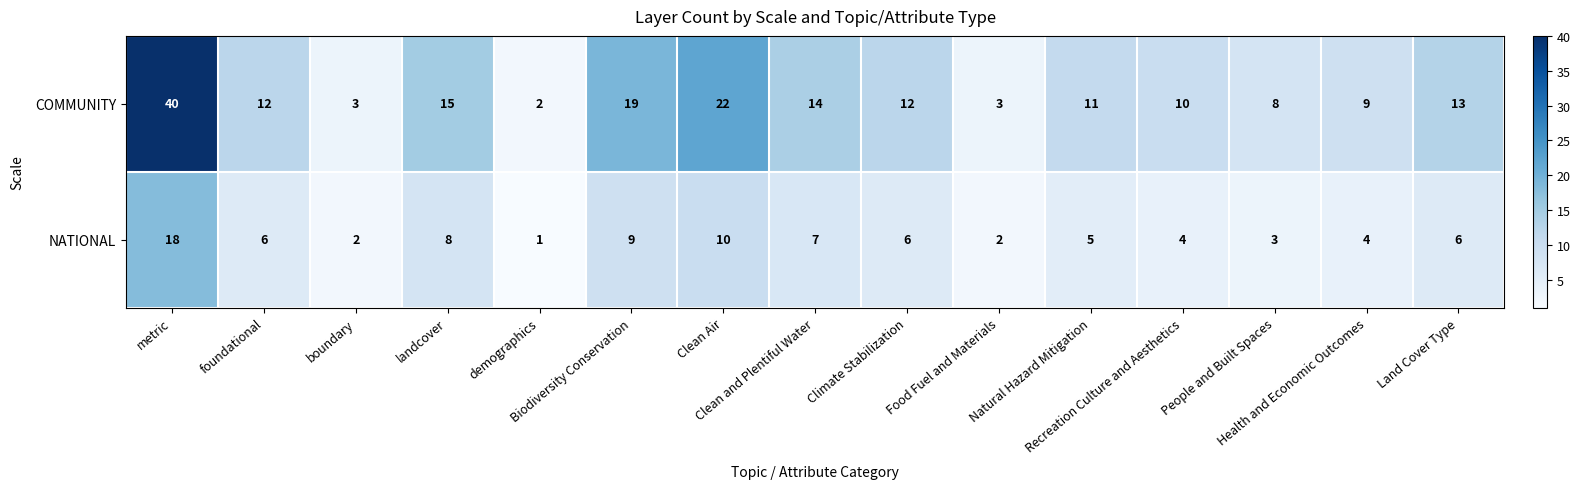

Which series has the largest range (max minus min)?

COMMUNITY